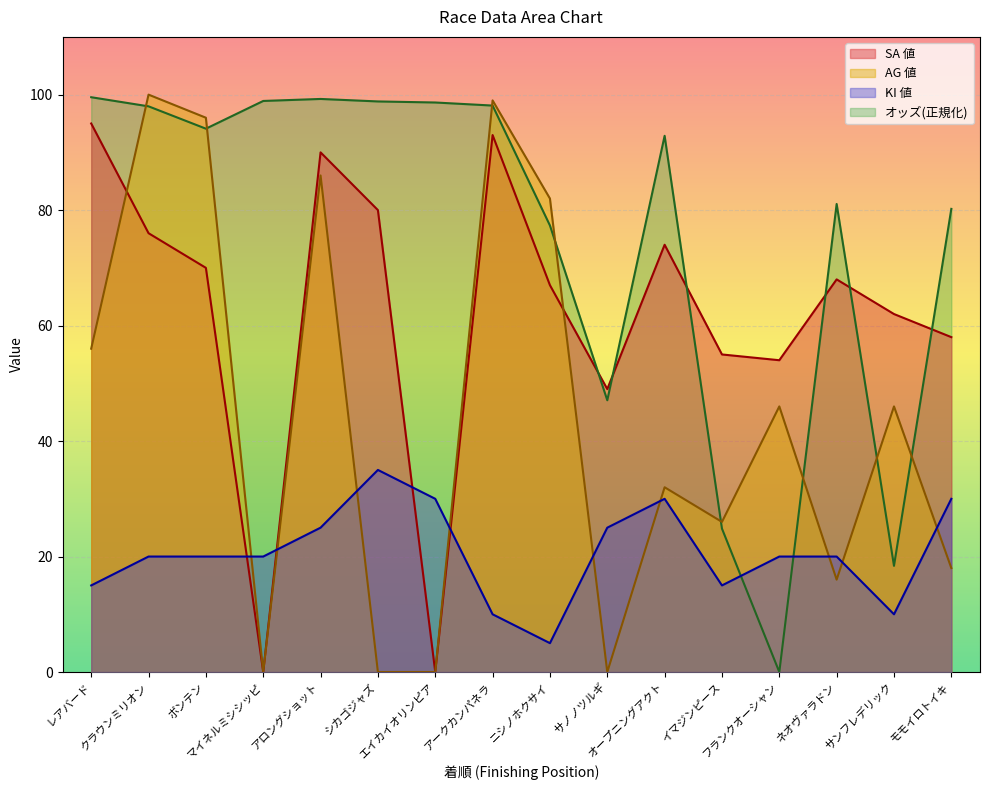

The value of オッズ at クラウンミリオン is 98.0. True or false?

True